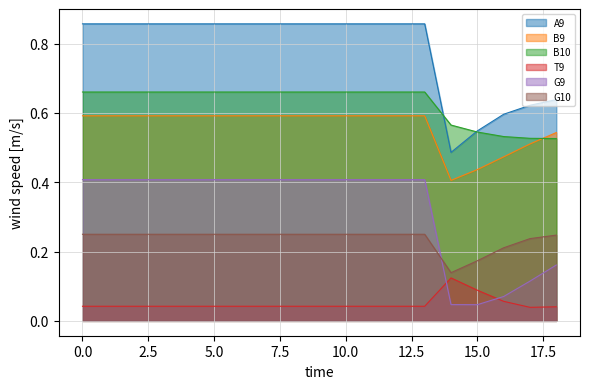

How many lines are shown in the chart?

6